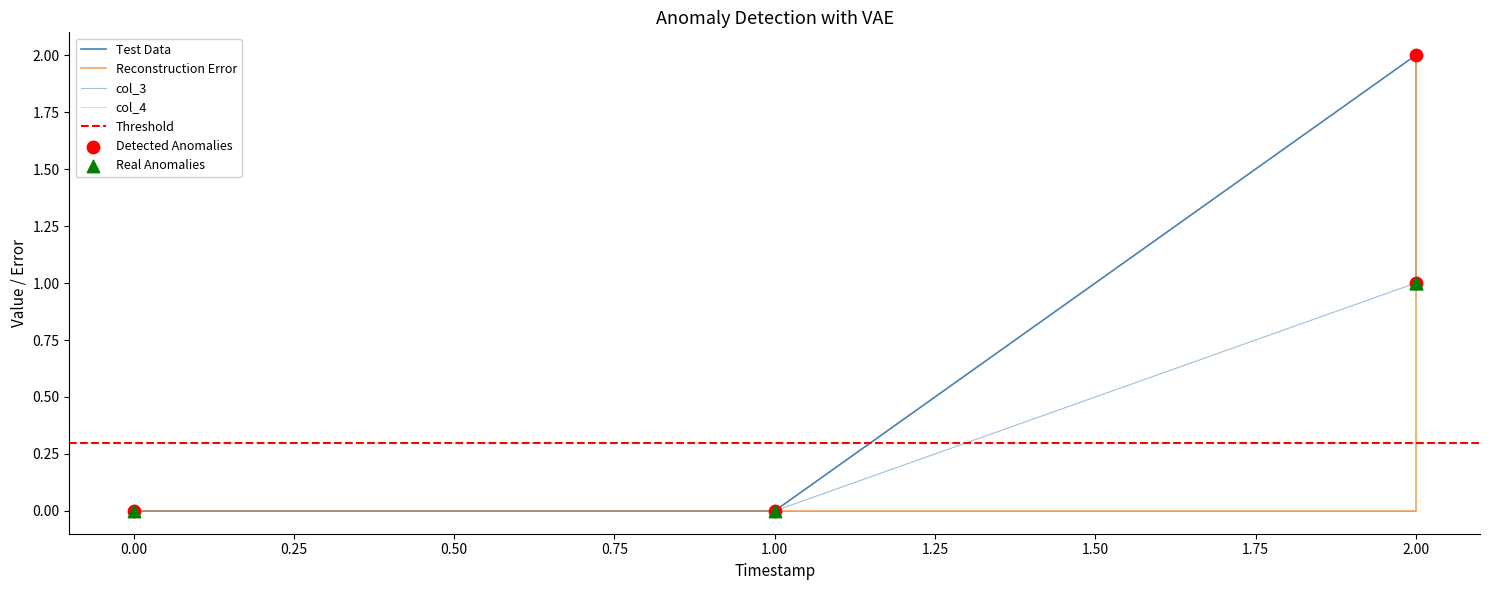

At which category is the sum across all series the highest?

2